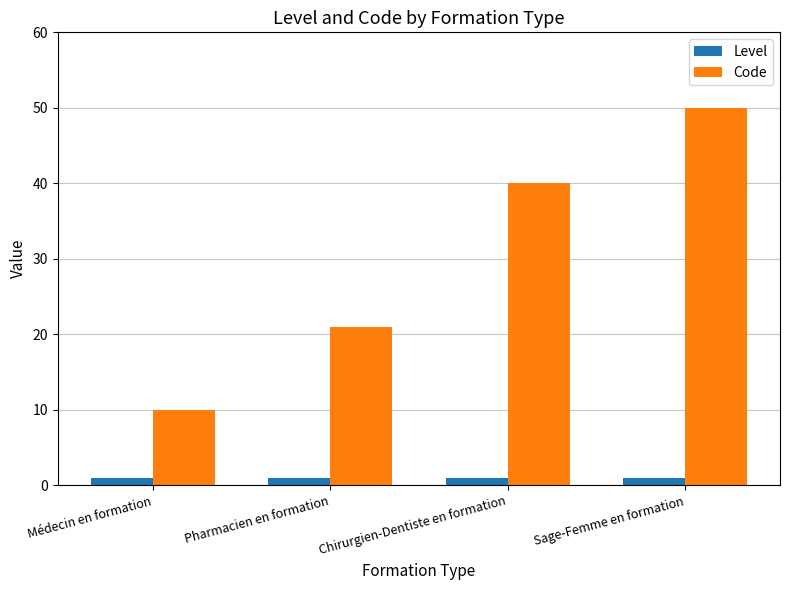

The Code series shows 26 at Chirurgien-Dentiste en formation. True or false?

False